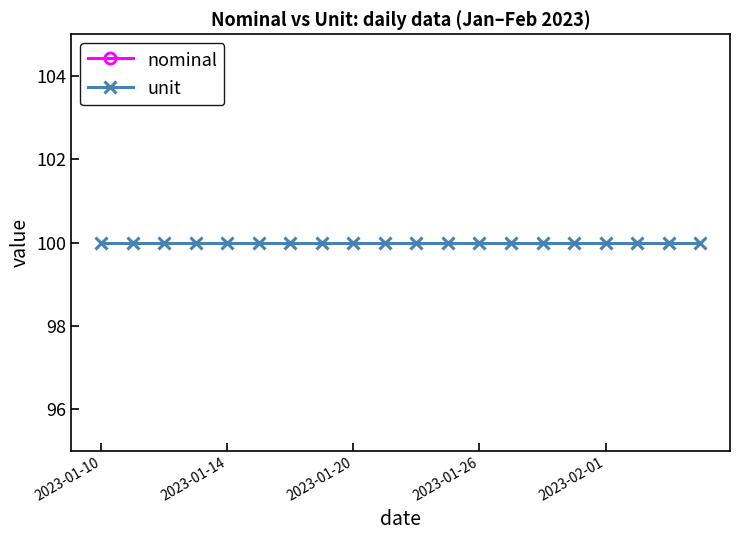

True or false: nominal and unit cross at least once.

False